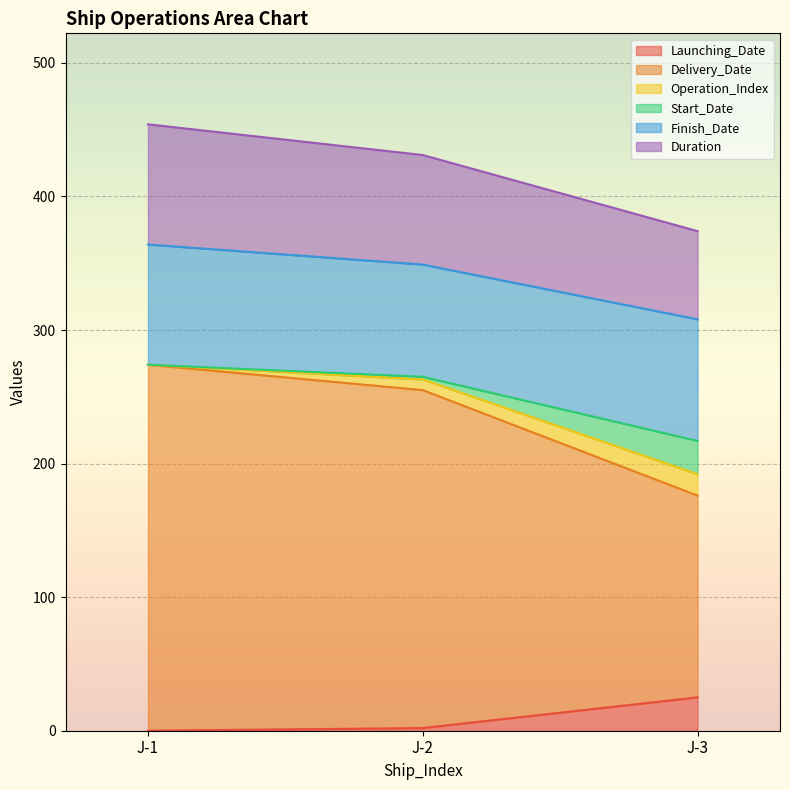

At how many categories does at least one series exceed 61?

3